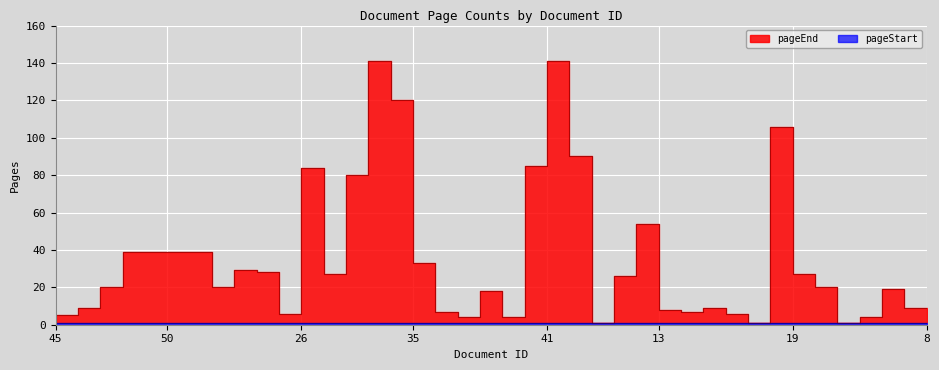

Is it true that the value at 12 is 35?

False